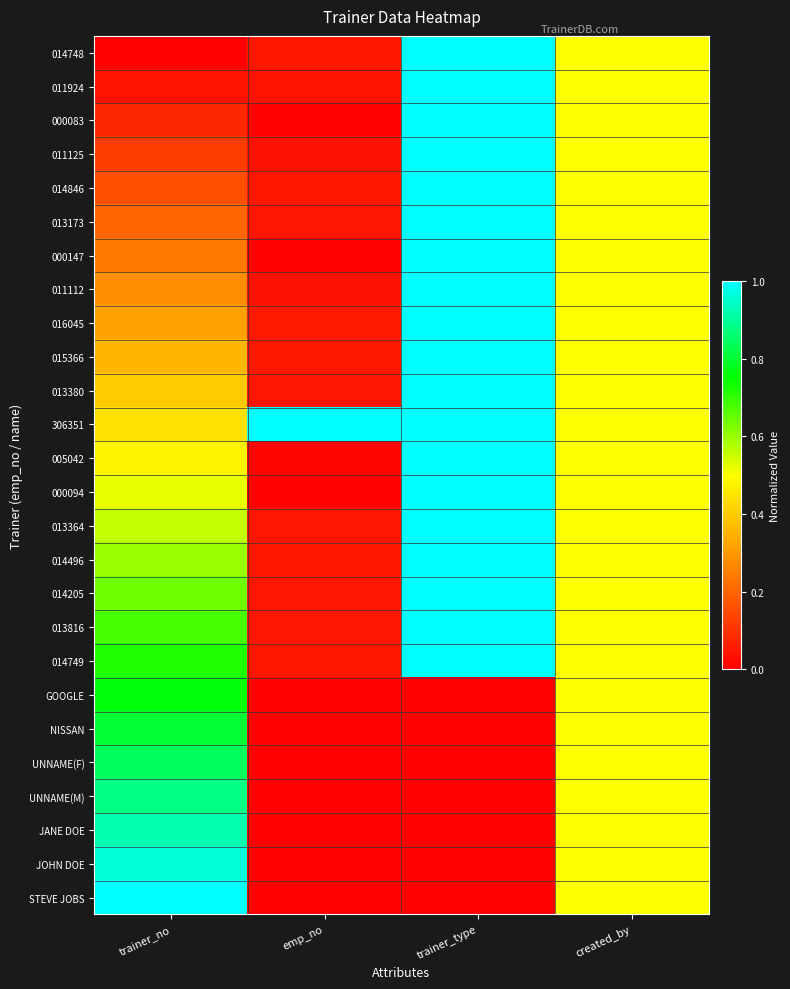

At how many categories does at least one series exceed 0?

4